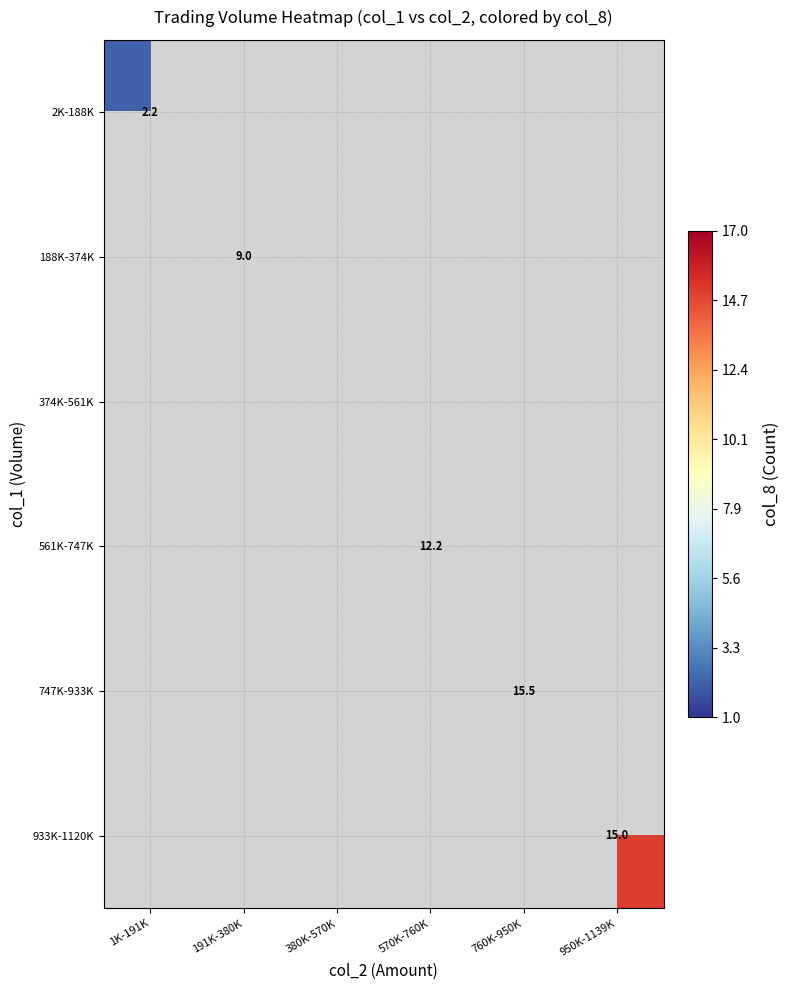

List the labels in order of 933K-1120K value, largest first.

1K-191K, 191K-380K, 380K-570K, 570K-760K, 760K-950K, 950K-1139K